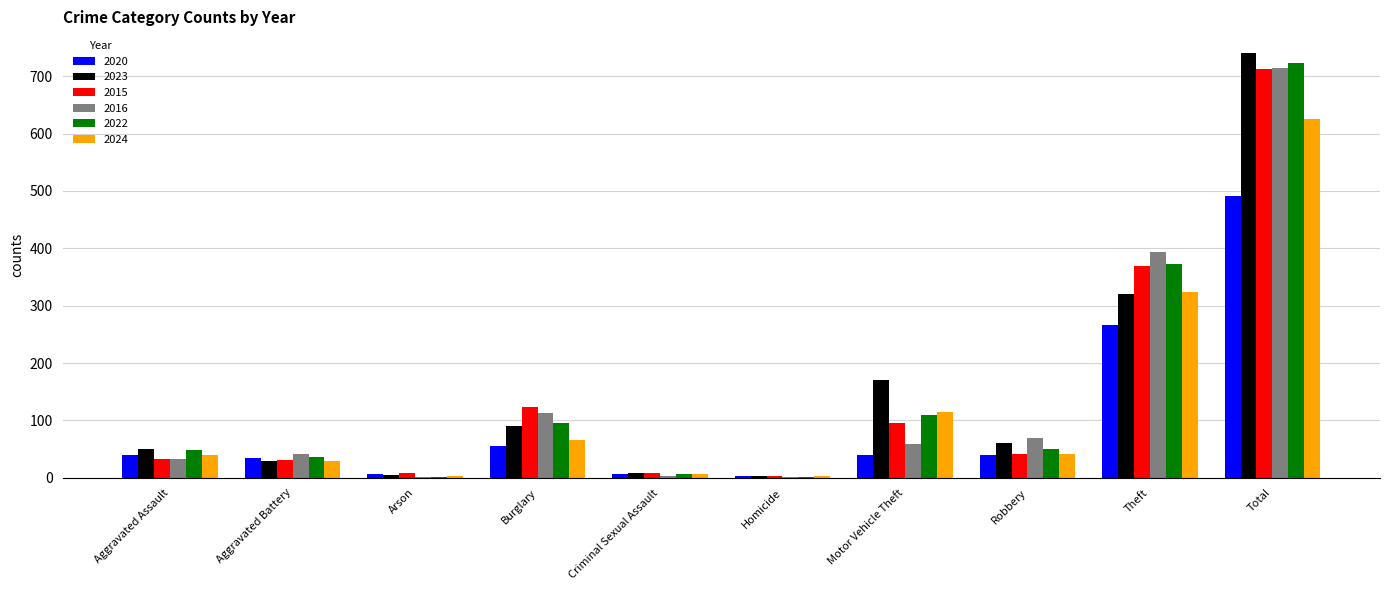

What is the average value of the 2022 series?

144